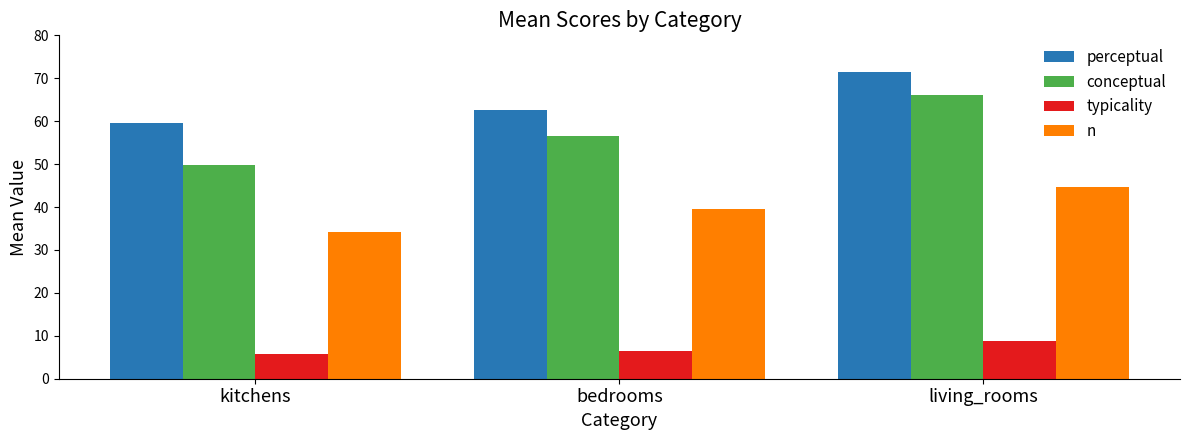

How many bars are there in each group?

4